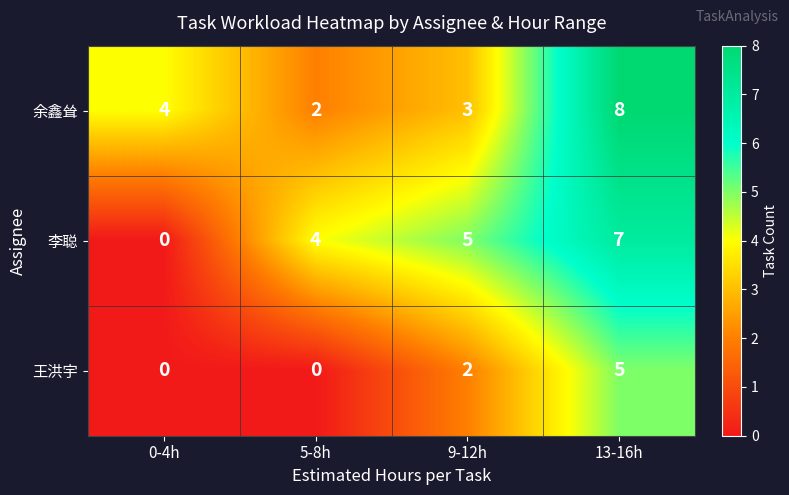

At how many categories does at least one series exceed 6?

1